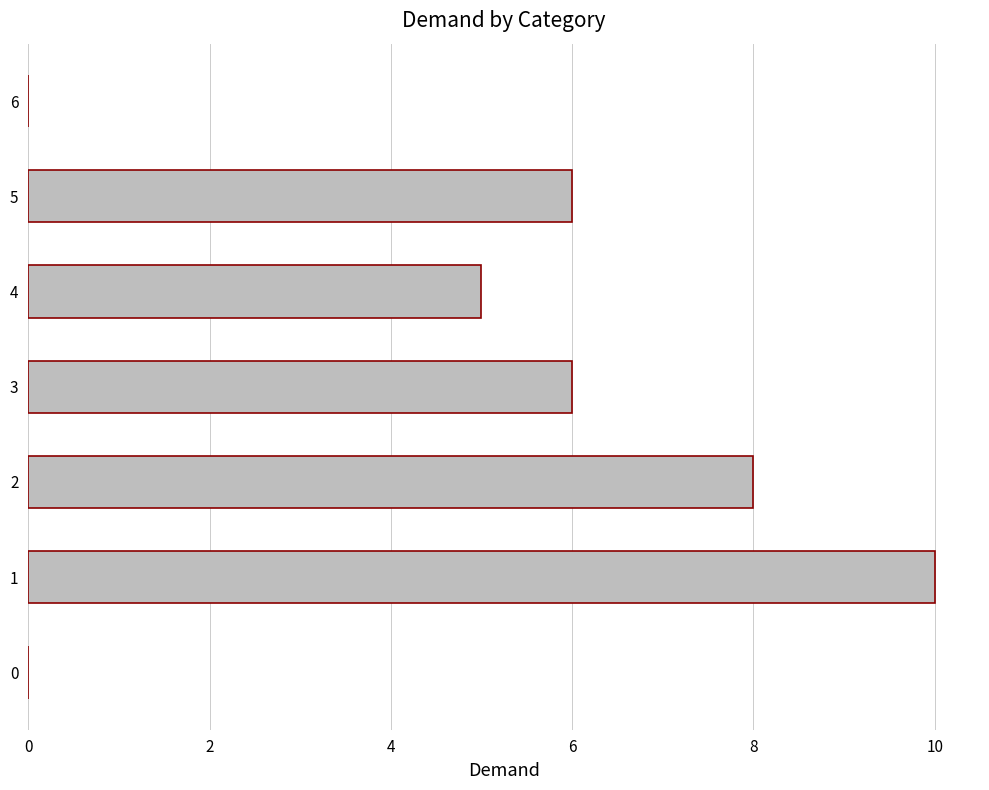

What is the maximum value shown in the chart?

10